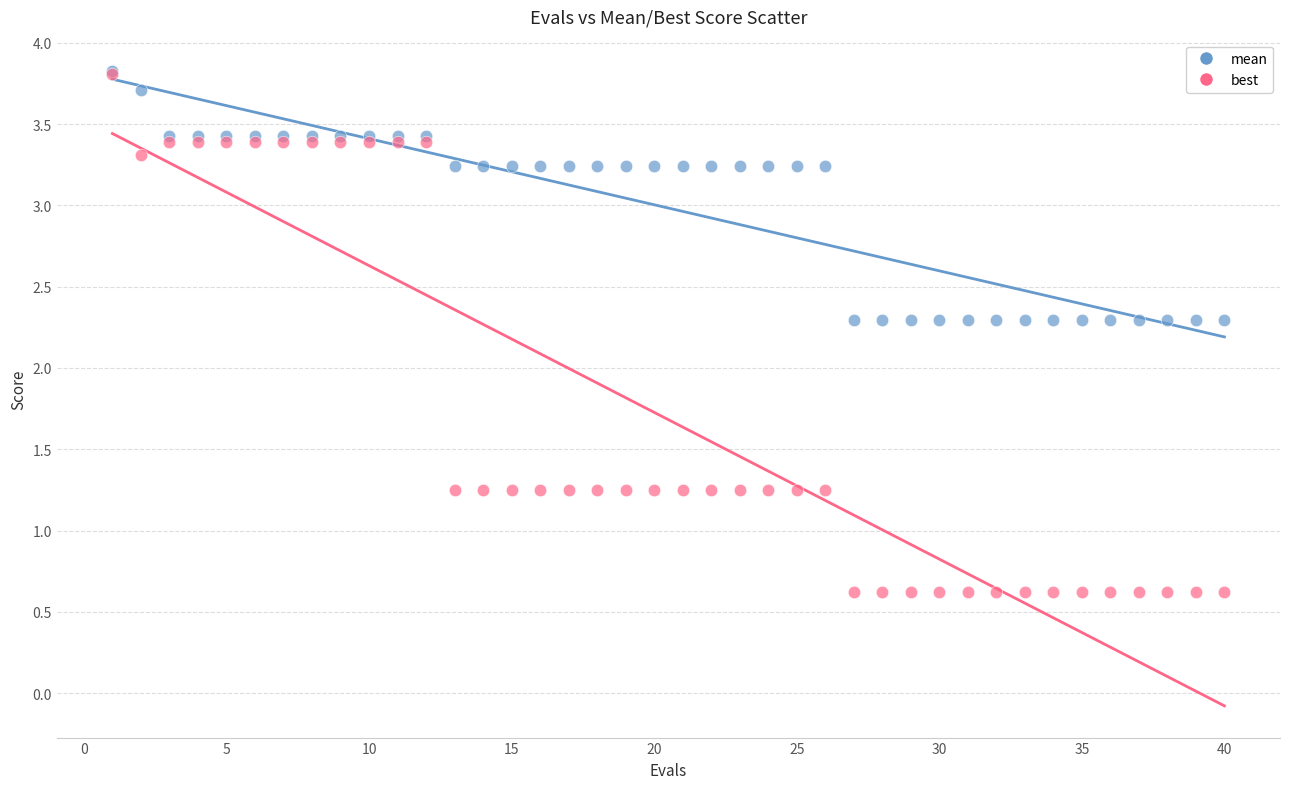

What are all the series names shown in the legend?

mean, best